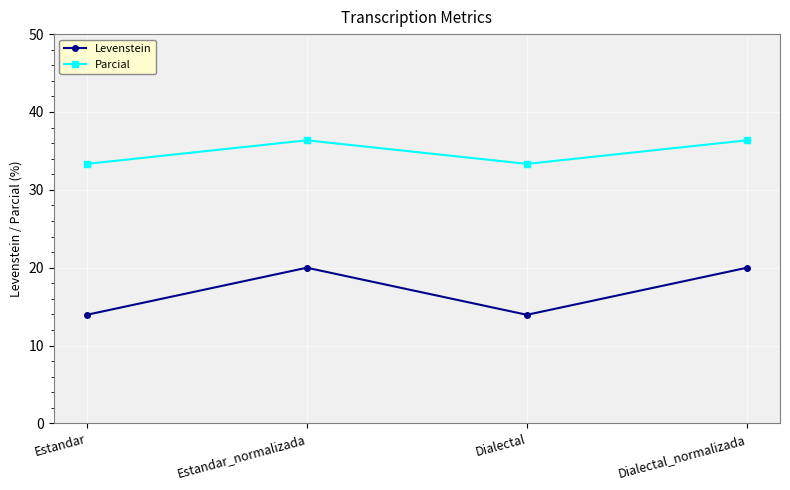

What is the value of the Levenstein point at the 4th from the left?

20.0